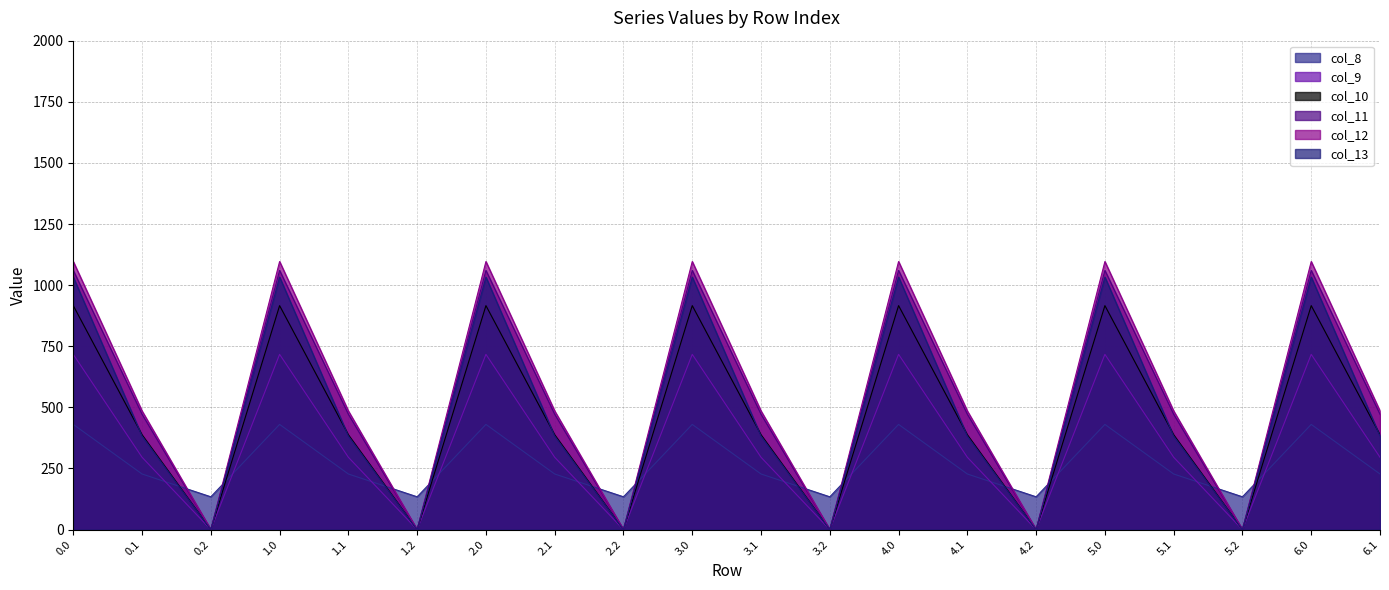

Reading left to right, what are all the values shown in this chart?

col_8: 430.3	227.5	134.2	430.3	227.5	134.2	430.3	227.5	134.2	430.3	227.5	134.2	430.3	227.5	134.2	430.3	227.5	134.2	430.3	227.5
col_9: 716.9	295.9	0.0	716.9	295.9	0.0	716.9	295.9	0.0	716.9	295.9	0.0	716.9	295.9	0.0	716.9	295.9	0.0	716.9	295.9
col_10: 916.2	388.1	0.0	916.2	388.1	0.0	916.2	388.1	0.0	916.2	388.1	0.0	916.2	388.1	0.0	916.2	388.1	0.0	916.2	388.1
col_11: 1060.3	471.7	0.0	1060.3	471.7	0.0	1060.3	471.7	0.0	1060.3	471.7	0.0	1060.3	471.7	0.0	1060.3	471.7	0.0	1060.3	471.7
col_12: 1096.7	485.4	0.0	1096.7	485.4	0.0	1096.7	485.4	0.0	1096.7	485.4	0.0	1096.7	485.4	0.0	1096.7	485.4	0.0	1096.7	485.4
col_13: 1032.9	382.7	0.0	1032.9	382.7	0.0	1032.9	382.7	0.0	1032.9	382.7	0.0	1032.9	382.7	0.0	1032.9	382.7	0.0	1032.9	382.7